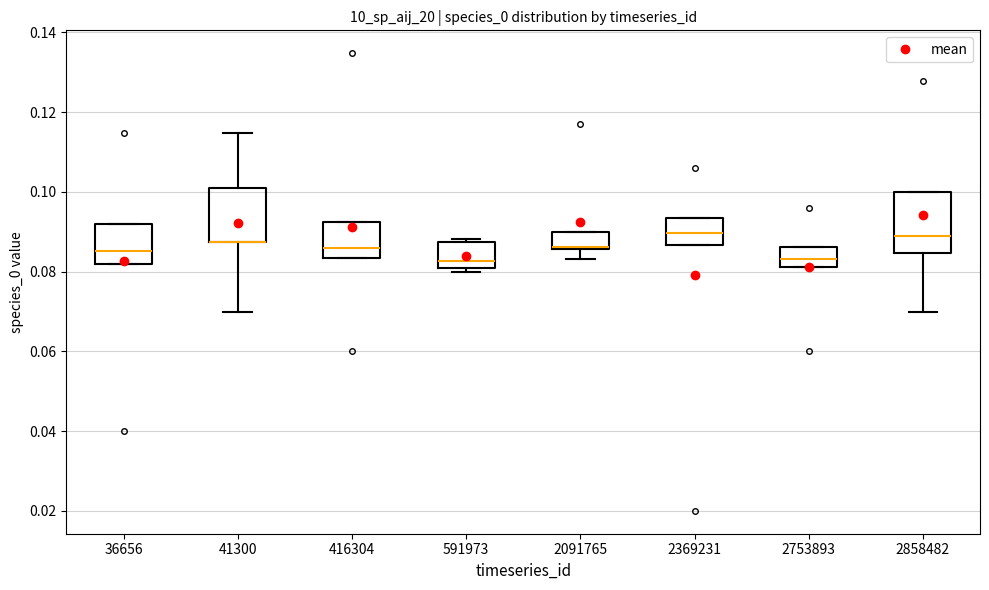

Reading left to right, transcribe this box plot: for each box, give where its median line is, the range the box spans, and where its two whiskers end, as read against the y-axis. The values are not printed on the chart, so give them approximately, as read against the axis.

36656: median 0.086, box 0.082 to 0.092, whiskers 0.082 to 0.092
41300: median 0.088 (drawn on the box's lower edge), box 0.088 to 0.100, whiskers 0.070 to 0.114
416304: median 0.086, box 0.084 to 0.092, whiskers 0.084 to 0.092
591973: median 0.082, box 0.080 to 0.088, whiskers 0.080 (just below the box's lower edge) to 0.088 (just above the box's upper edge)
2091765: median 0.086 (drawn on the box's lower edge), box 0.086 to 0.090, whiskers 0.084 to 0.090
2369231: median 0.090, box 0.086 to 0.094, whiskers 0.086 to 0.094
2753893: median 0.084, box 0.082 to 0.086, whiskers 0.082 to 0.086
2858482: median 0.090, box 0.084 to 0.100, whiskers 0.070 to 0.100